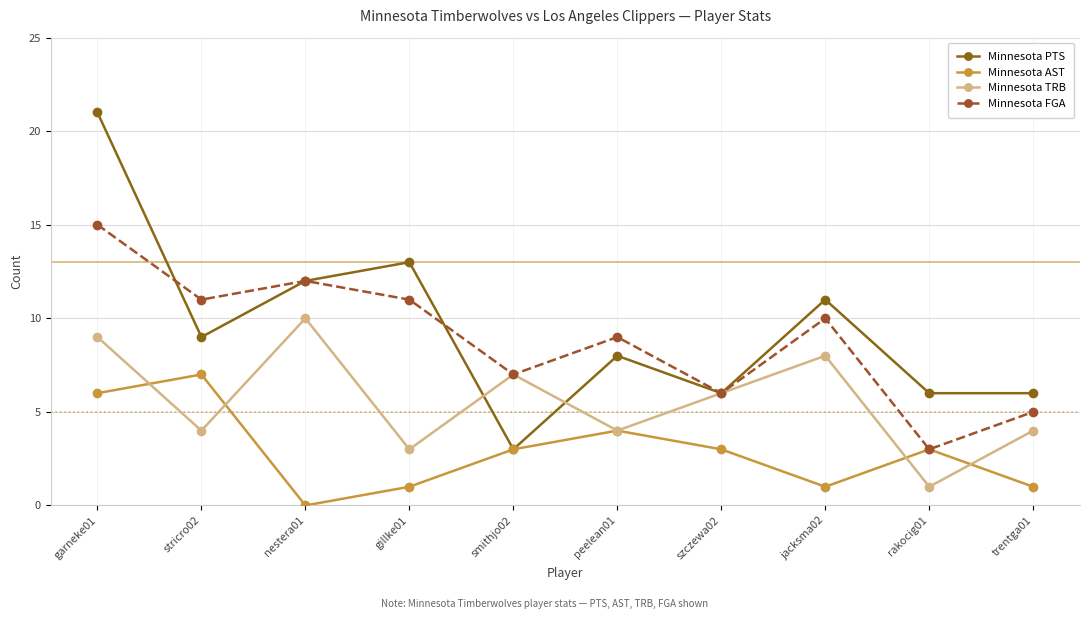

Which series has the largest range (max minus min)?

Minnesota PTS